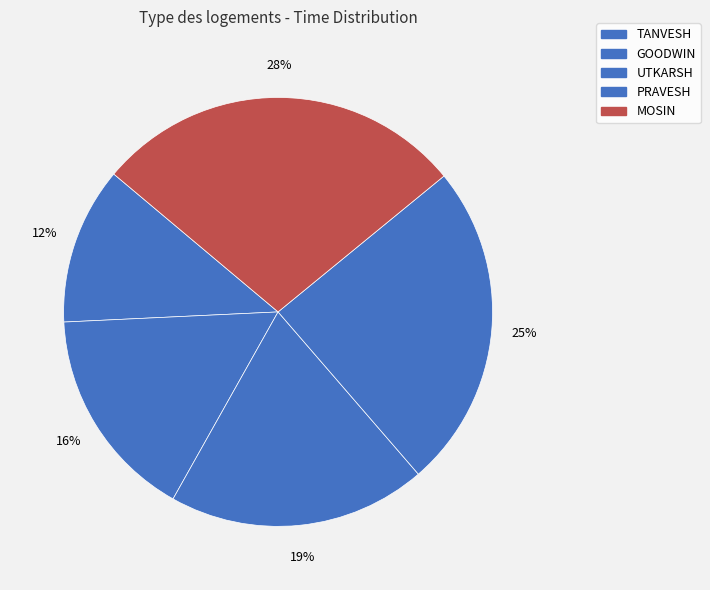

How many segments does this pie chart have?

5